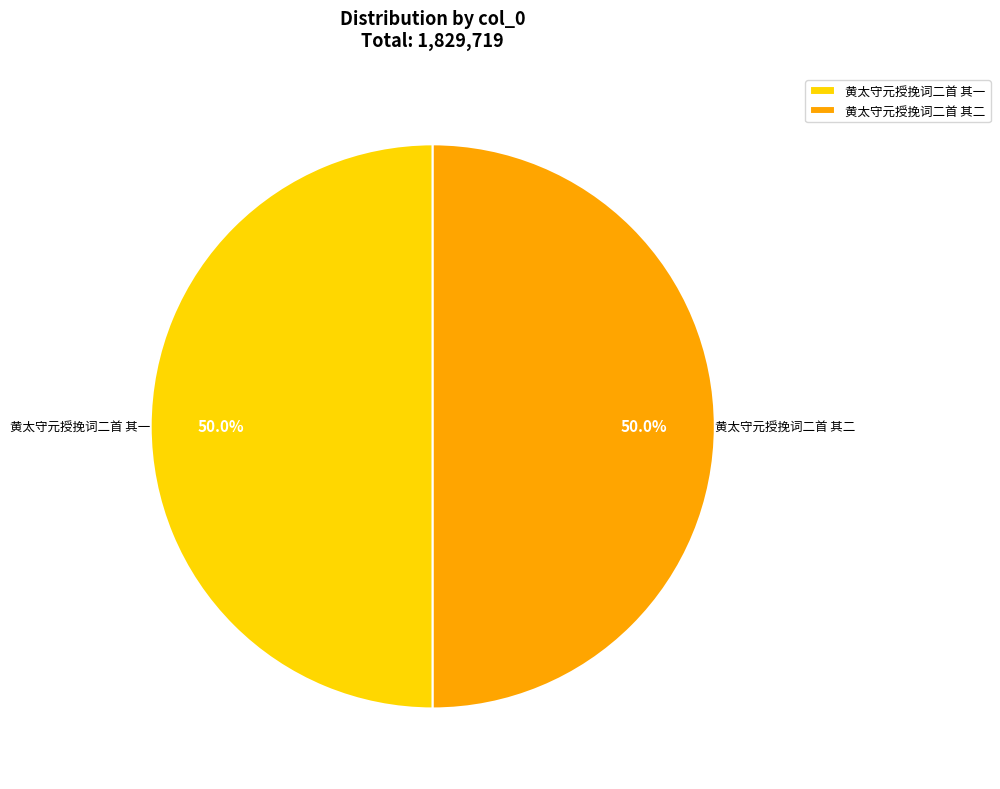

How many segments does this pie chart have?

2